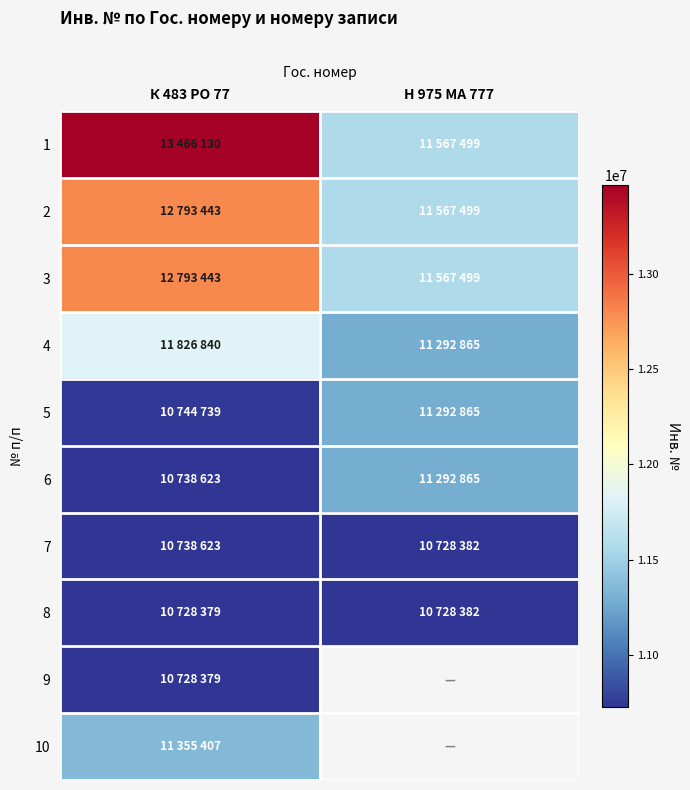

Which label corresponds to the largest value in the chart?

К 483 РО 77